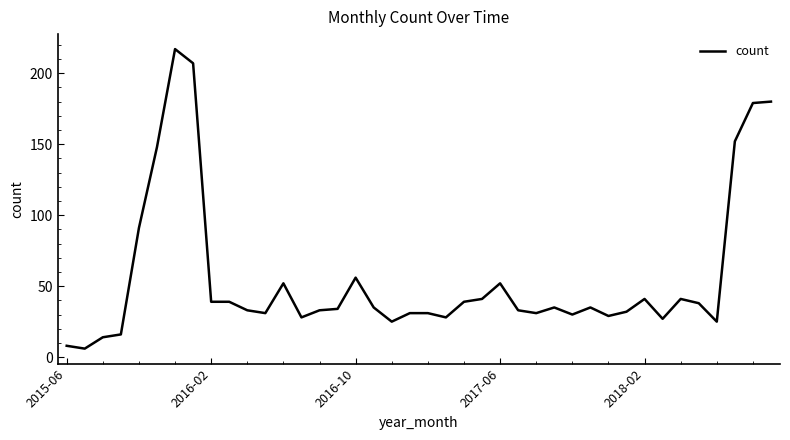

What is the maximum value shown in the chart?

217